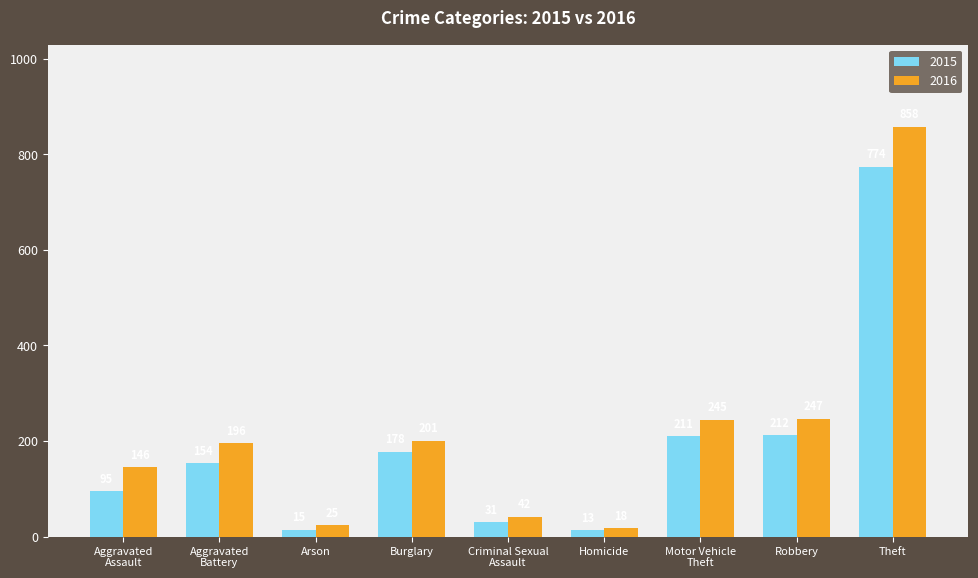

Which series has the largest total across all categories?

2016